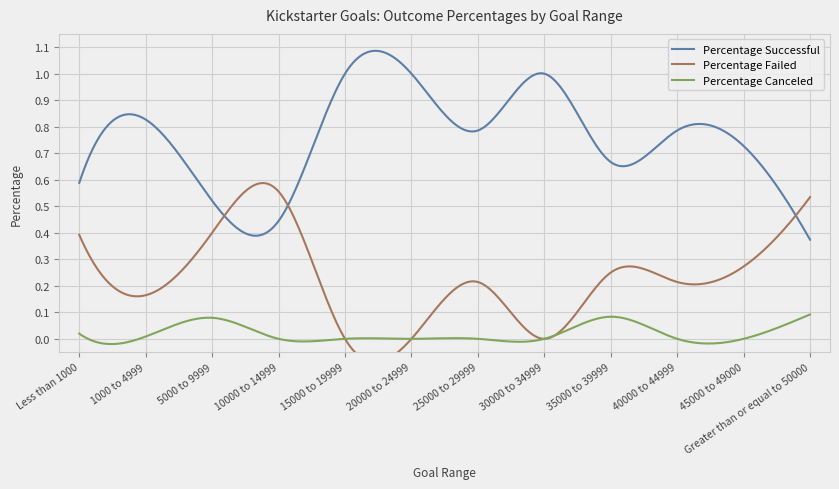

What is the maximum value shown in the chart?

1.0